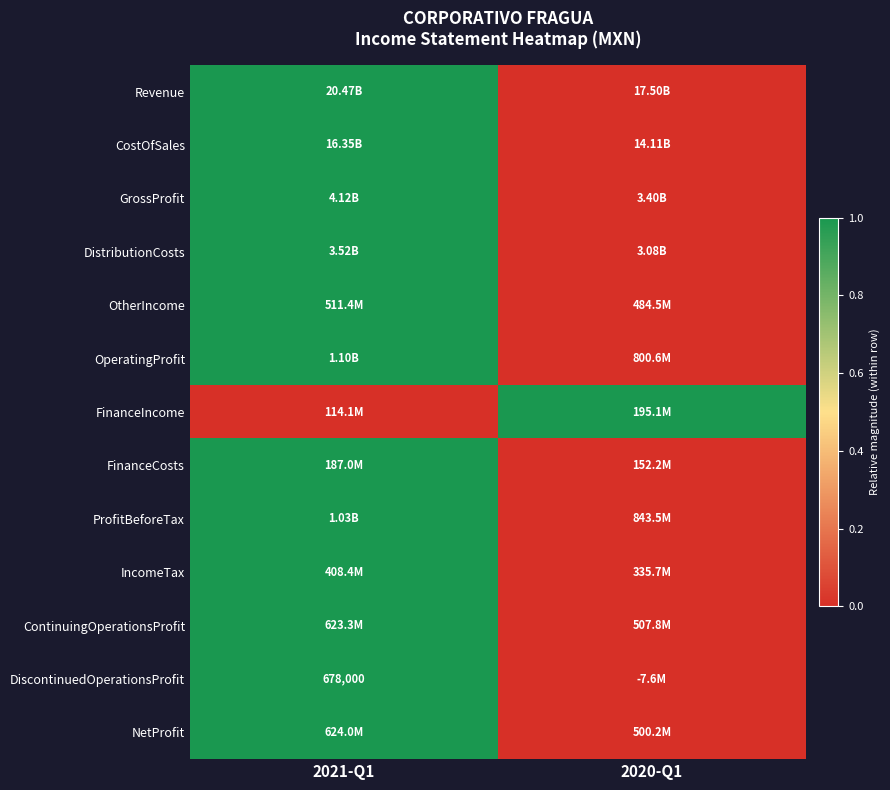

What is the difference between the FinanceIncome values at 2021-Q1 and 2020-Q1?

1